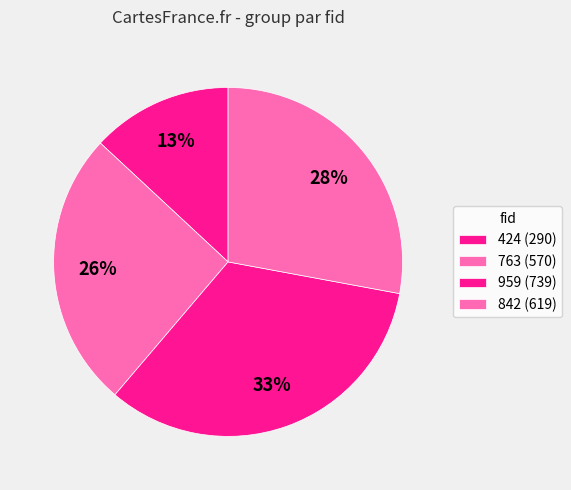

Count the number of slices in the pie.

4